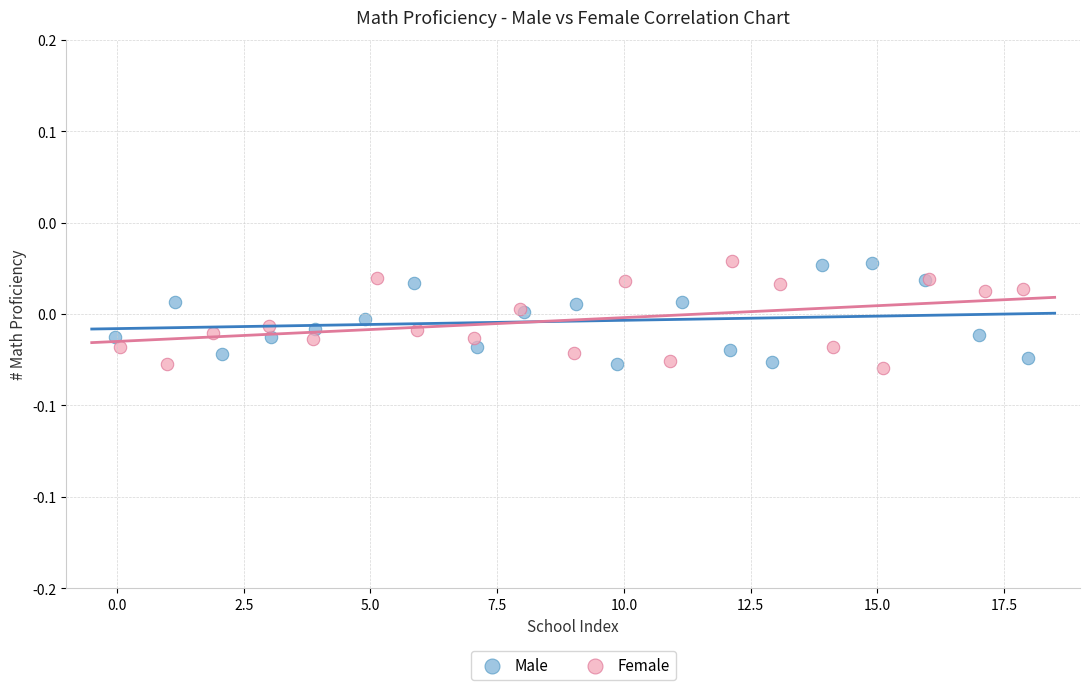

What are all the series names shown in the legend?

Male, Female